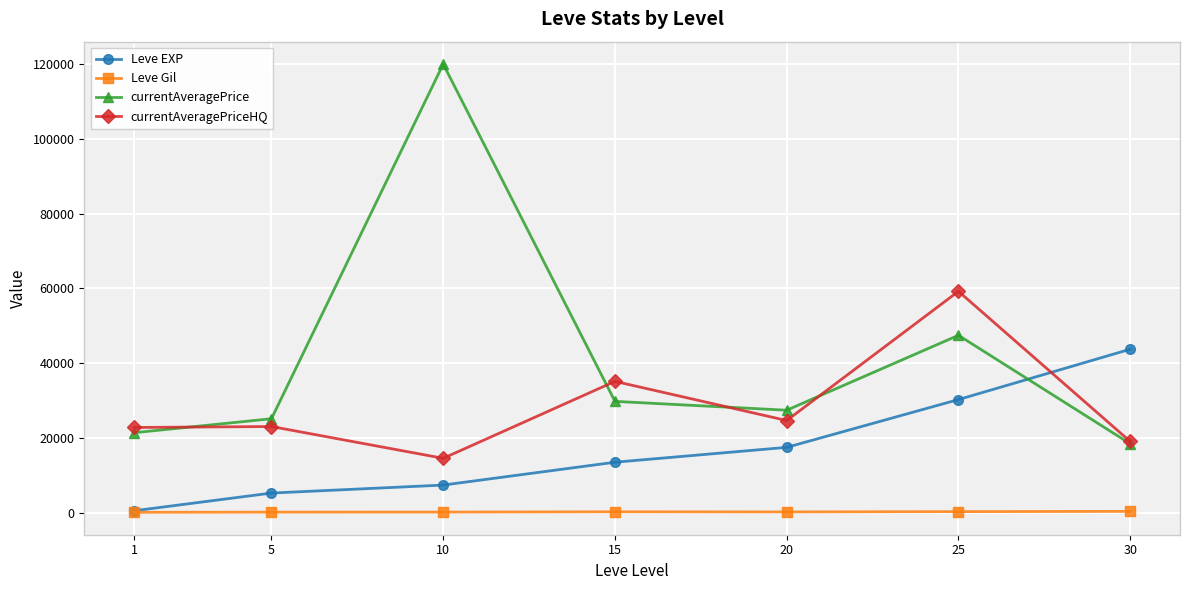

Which series changed the most between 1 and 20?

Leve EXP